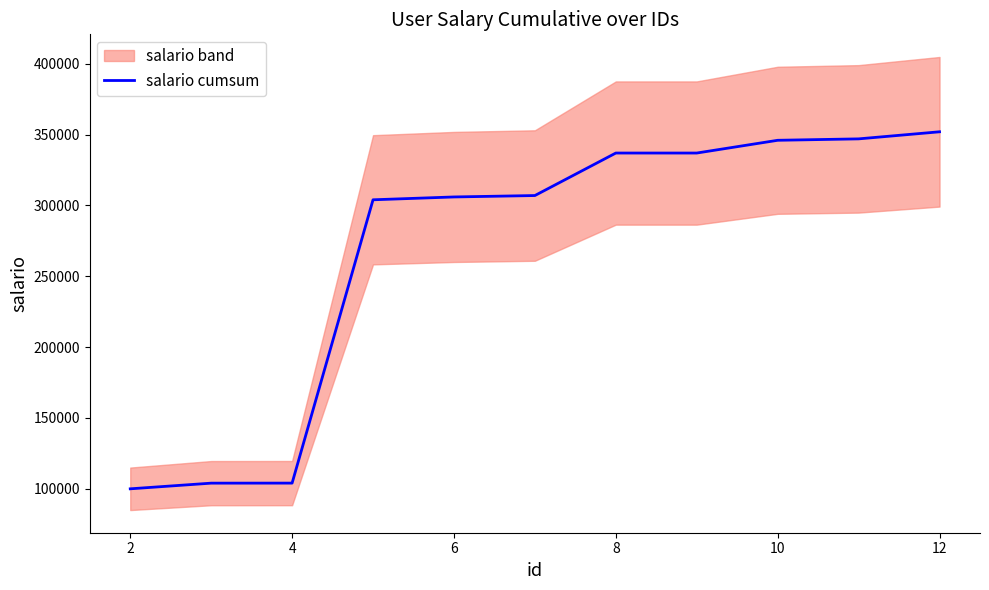

What is the maximum value for salario cumsum?

352030